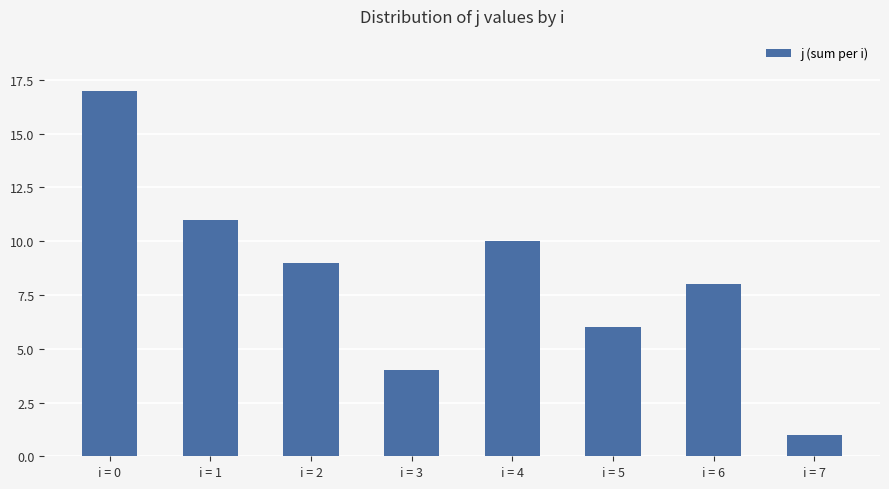

What is the difference between the maximum and second lowest values?

13